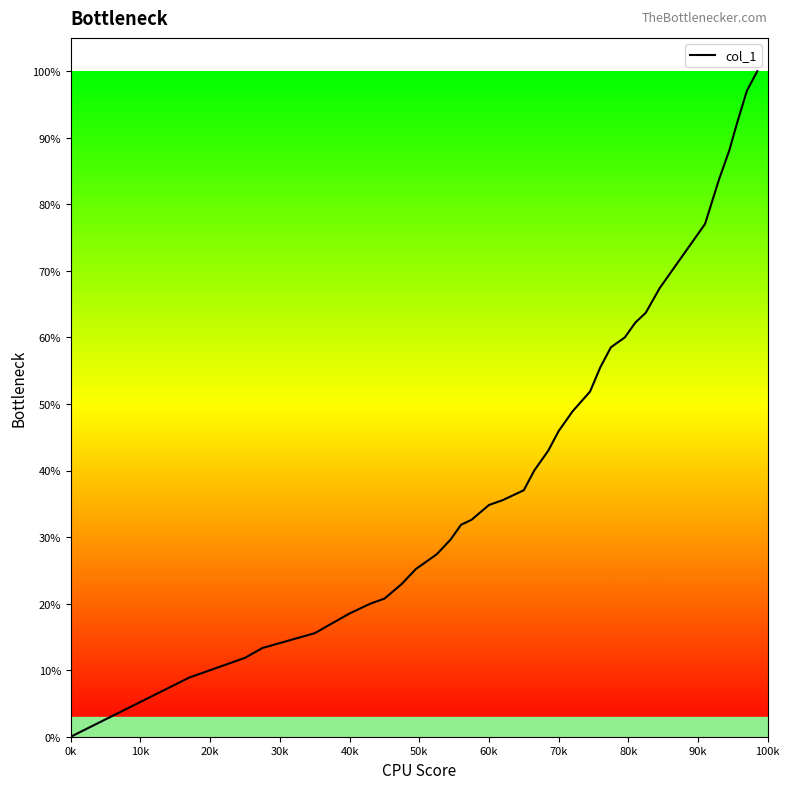

What is the greatest value displayed?

100.0